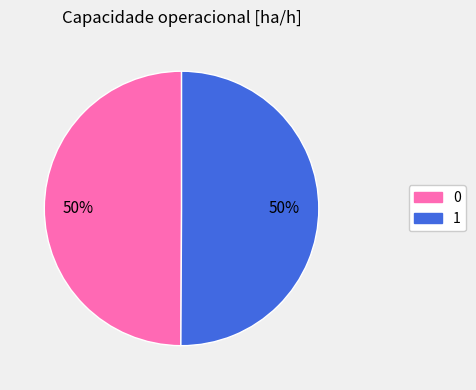

How many segments does this pie chart have?

2